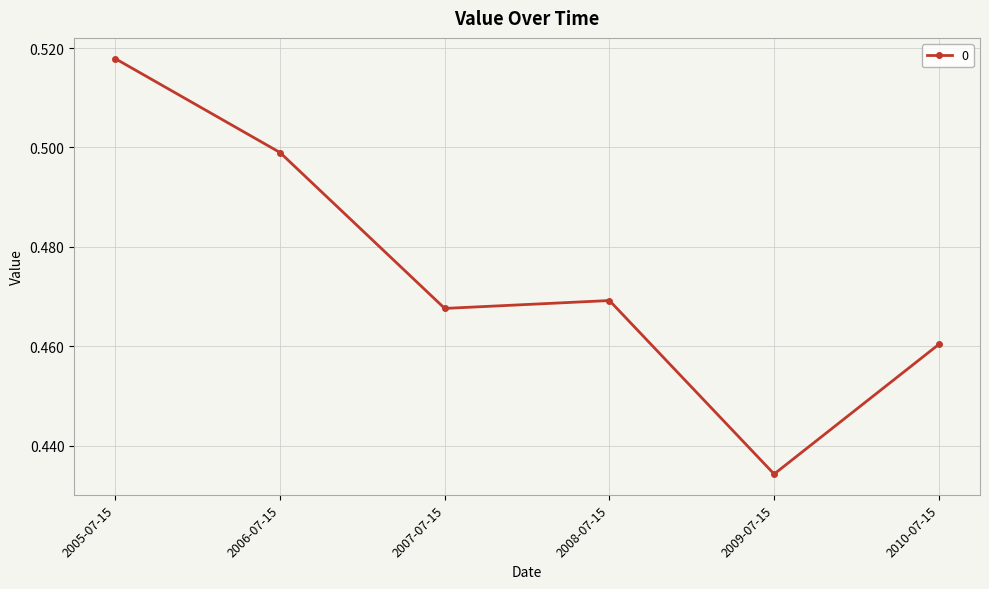

List the labels in order of value, largest first.

2005-07-15, 2006-07-15, 2008-07-15, 2007-07-15, 2010-07-15, 2009-07-15